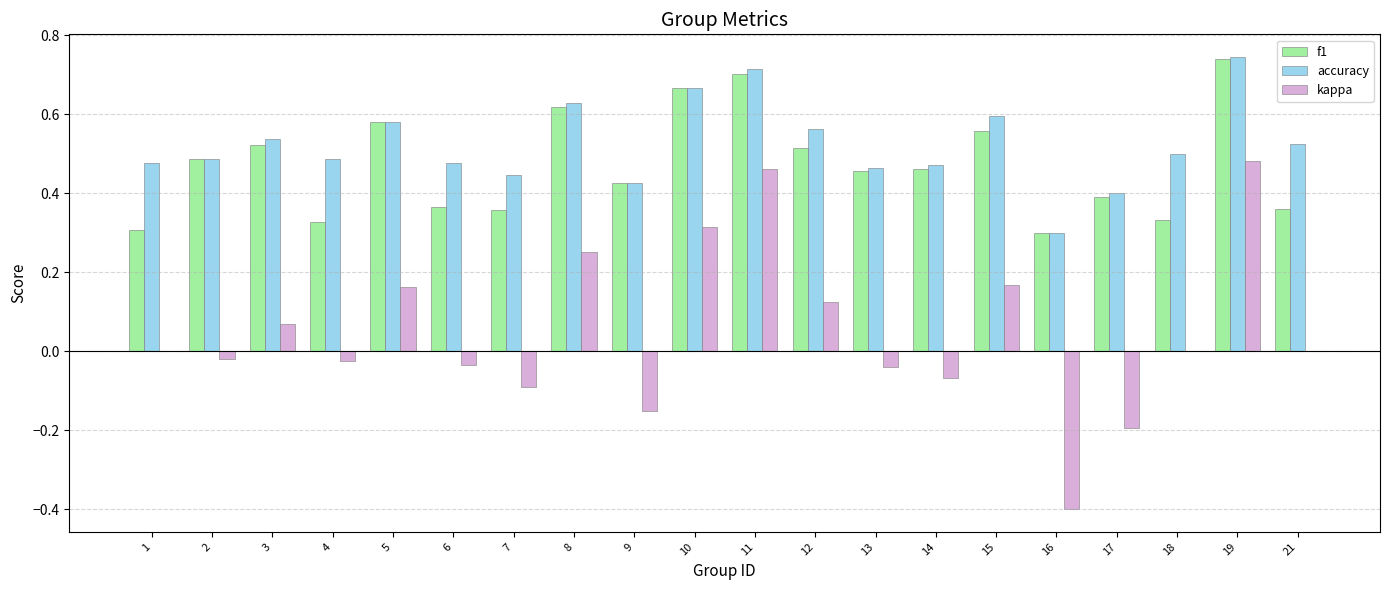

Is it true that f1 equals 0.4 at 19?

False